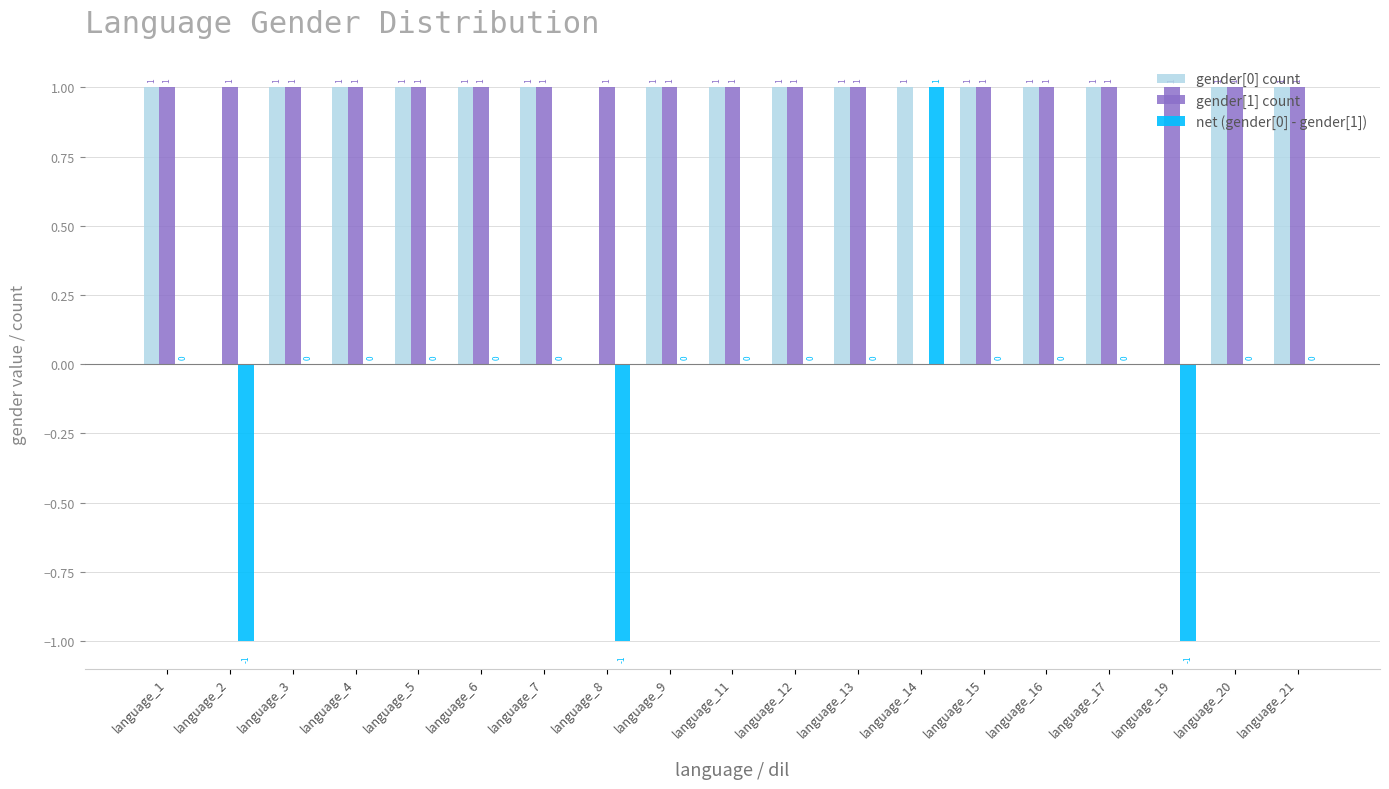

The value of net (gender[0] - gender[1]) at language_16 is -1. True or false?

False